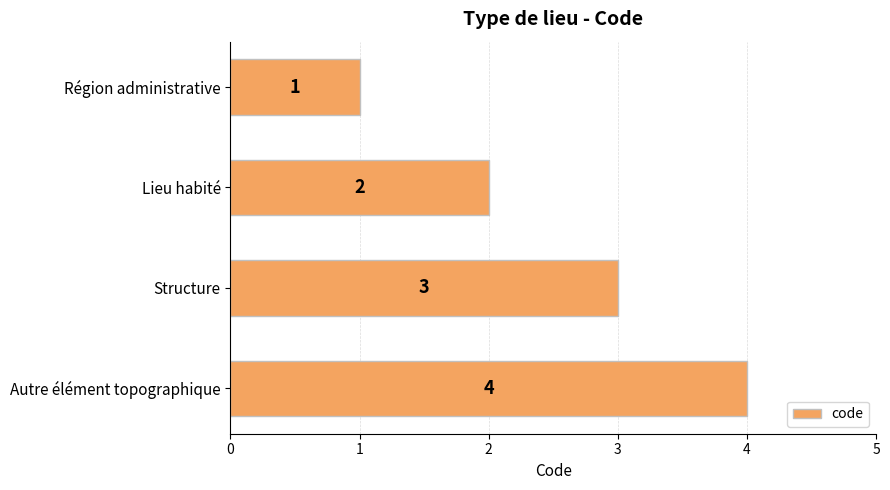

True or false: the data shows 2 at Lieu habité.

True